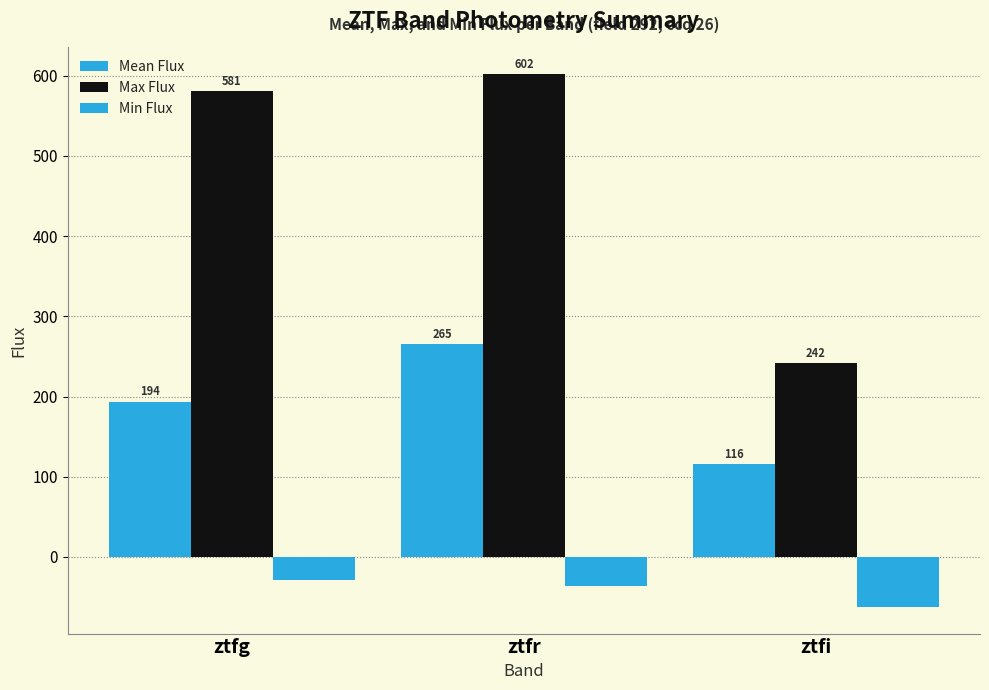

How many categories are shown in the chart?

3